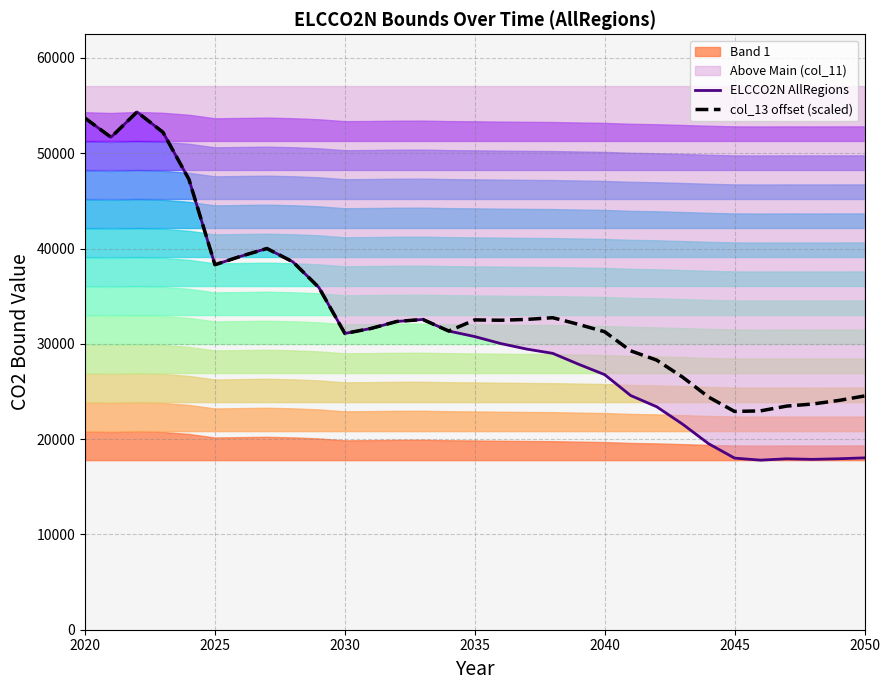

Which series has the largest total across all categories?

col_13 offset (scaled)